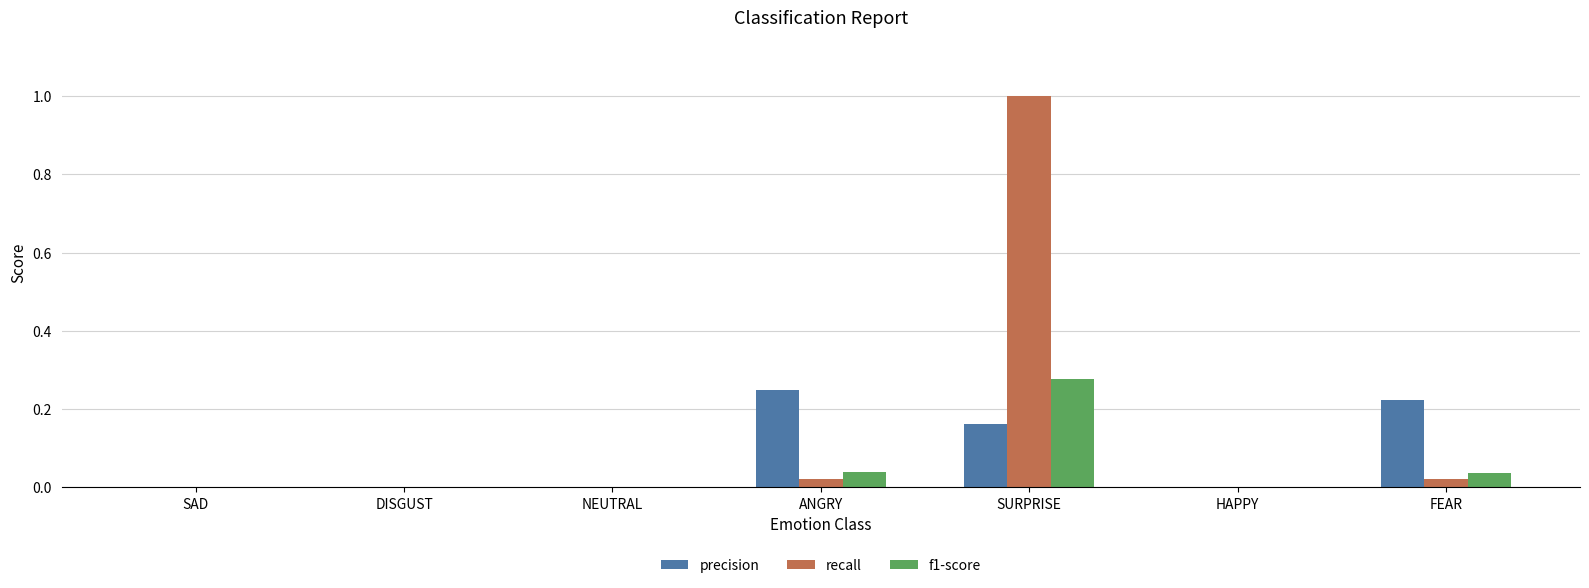

Which series changed the most between DISGUST and FEAR?

precision